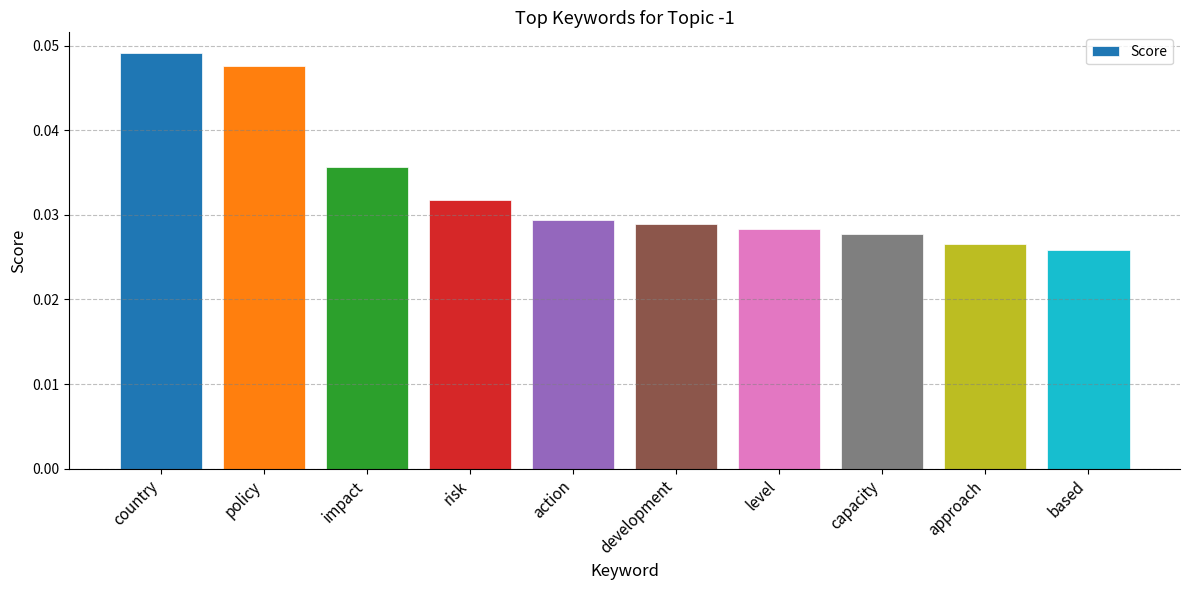

Which label corresponds to the largest value in the chart?

country